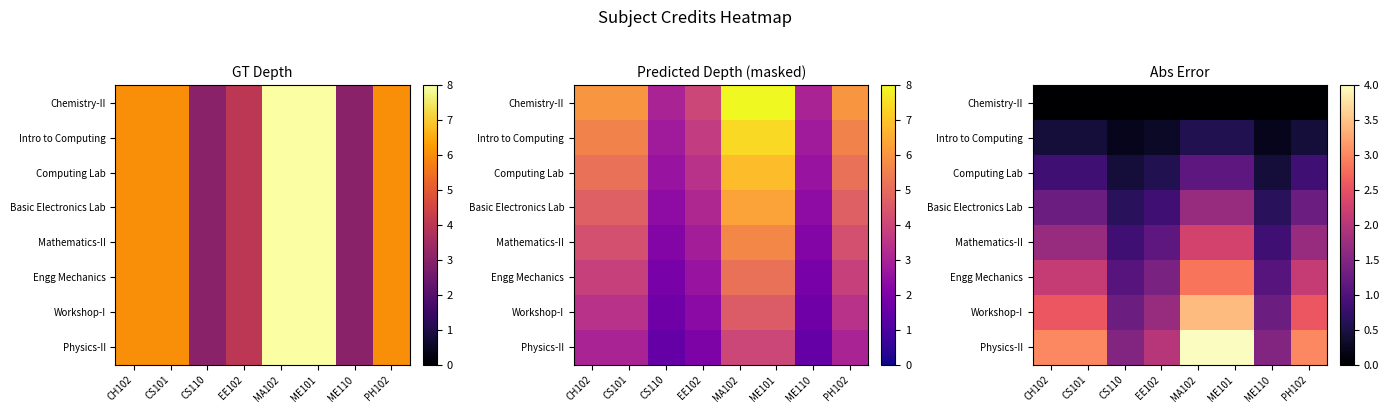

The Mathematics-II series shows 1.3 at ME101. True or false?

False